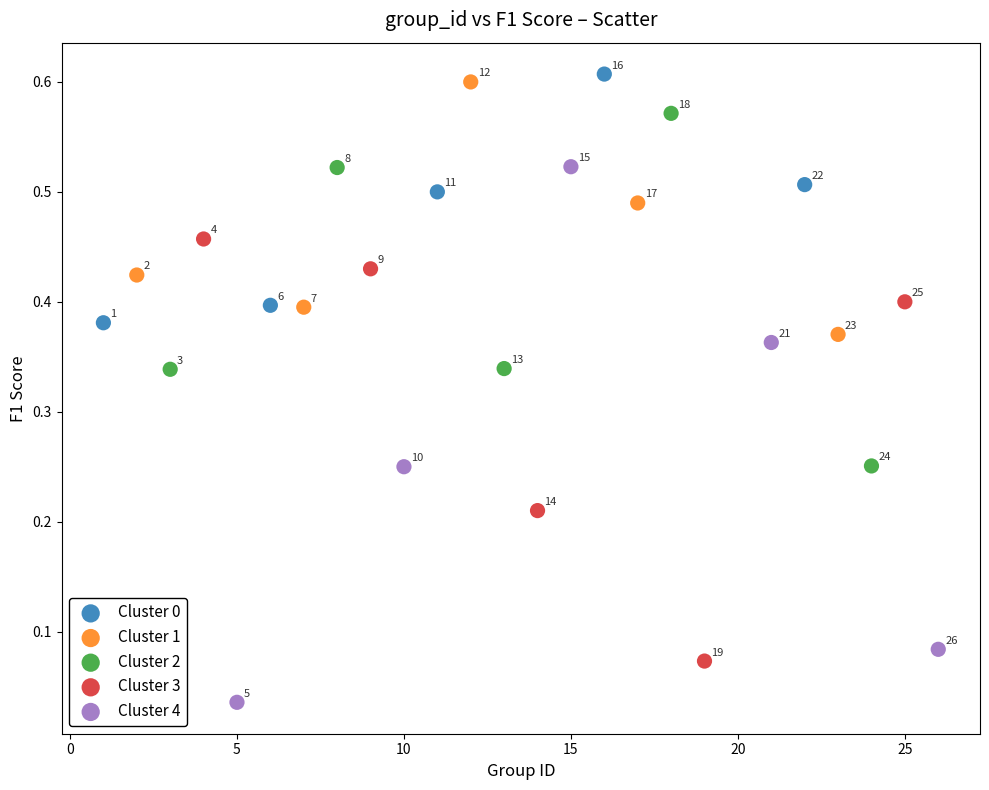

Which series reaches the minimum Y coordinate?

Cluster 4